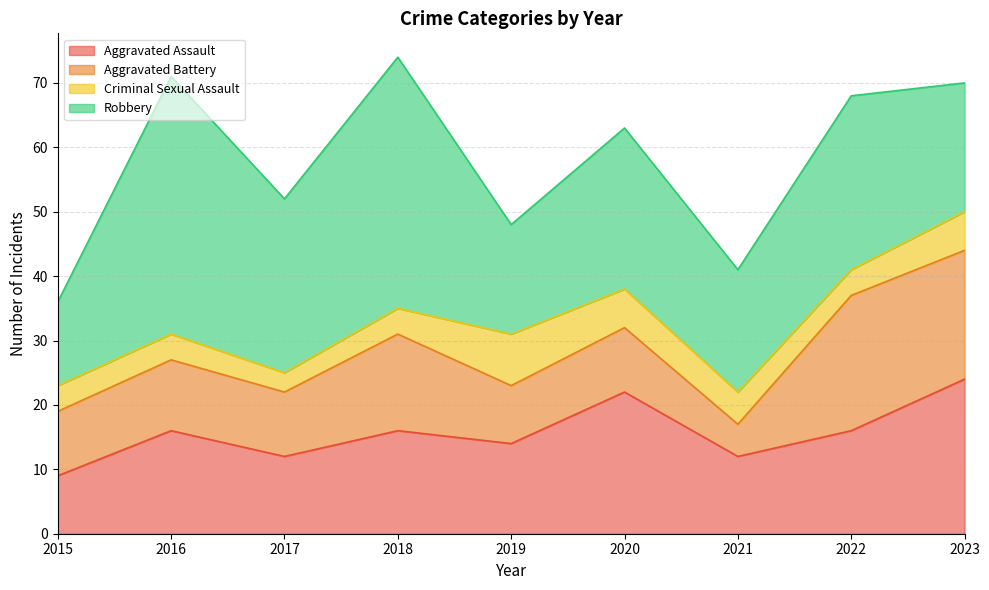

True or false: Aggravated Battery and Robbery intersect in this chart.

False